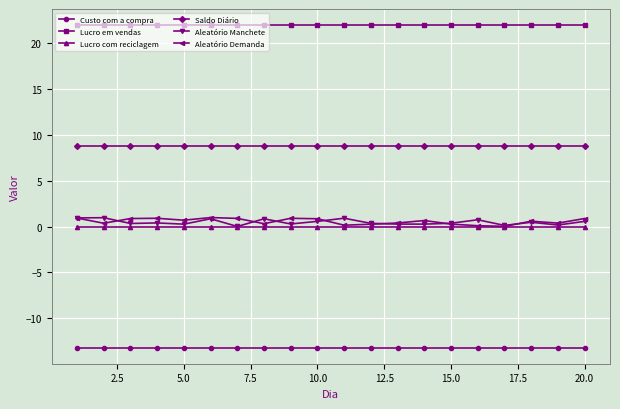

True or false: Aleatório Demanda and Saldo Diário cross at least once.

False